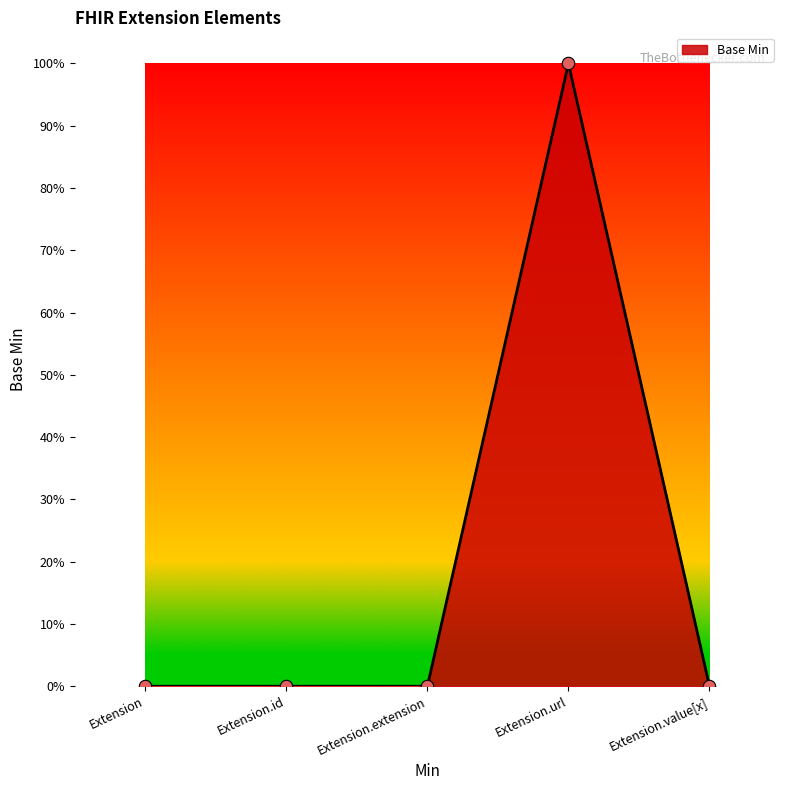

What is the change in value from Extension.extension to Extension.url?

+1